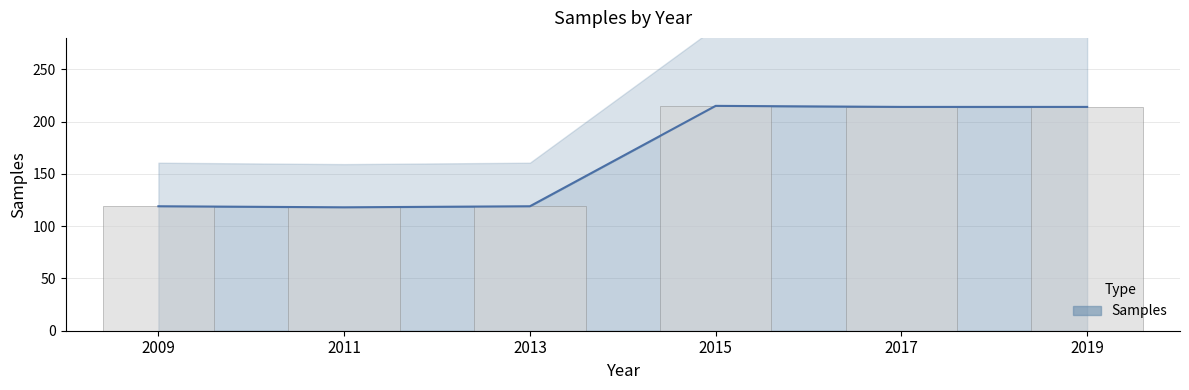

Which label corresponds to the largest value in the chart?

2015